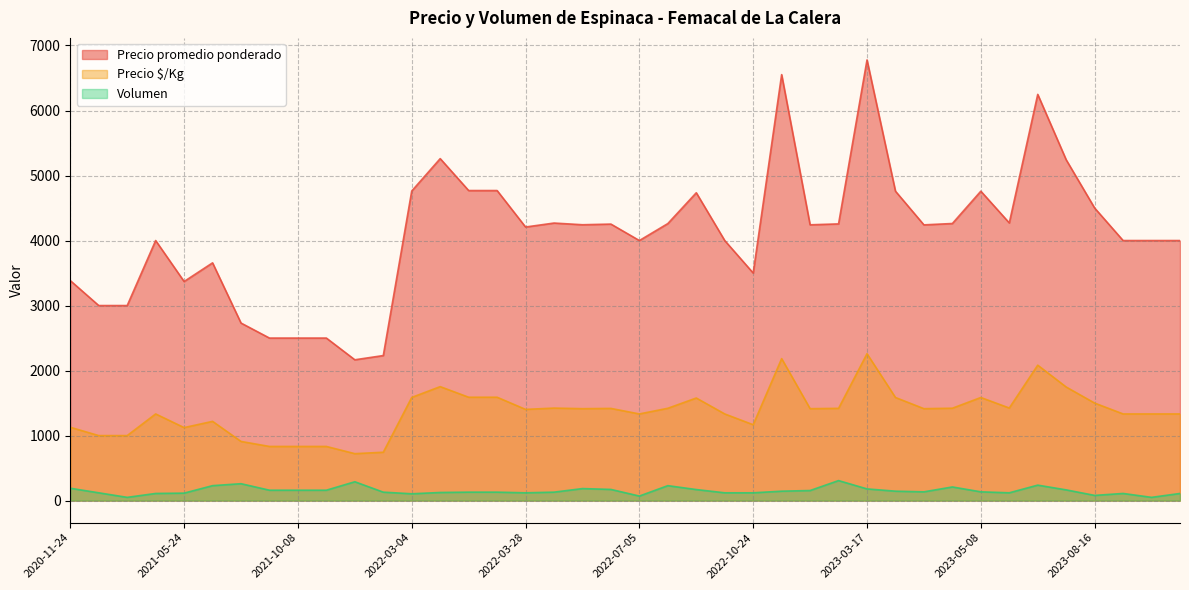

At which category does the chart reach its peak across all series?

2023-03-17